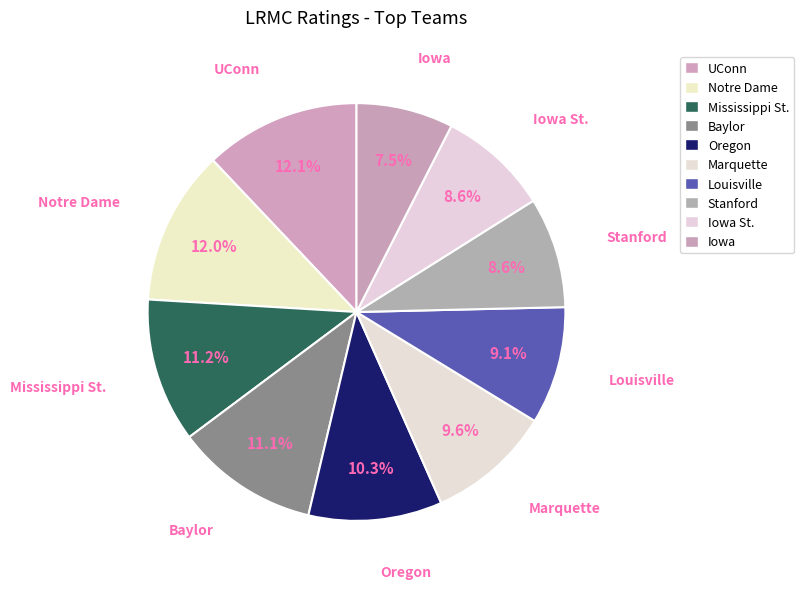

How many segments does this pie chart have?

10